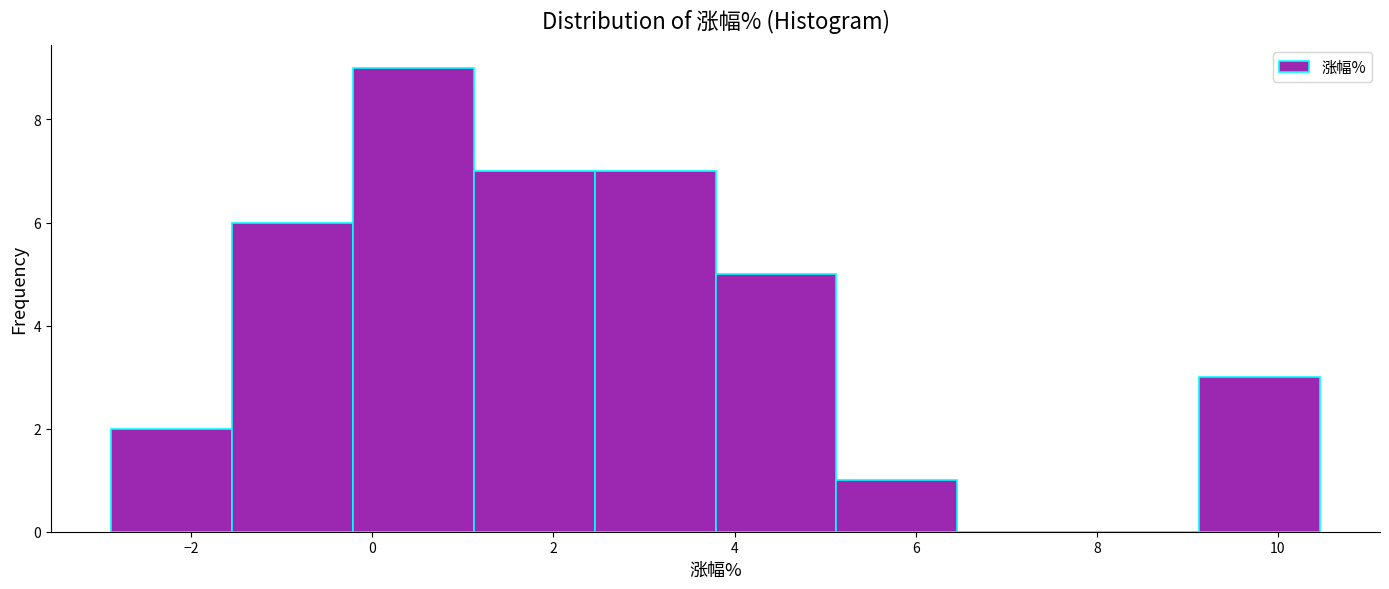

How tall is the bar that spans 1.2 to 2.4 on the x-axis? Neither the bar edges nor the heights are printed on the chart, so give them approximately, as read against the axes.

7